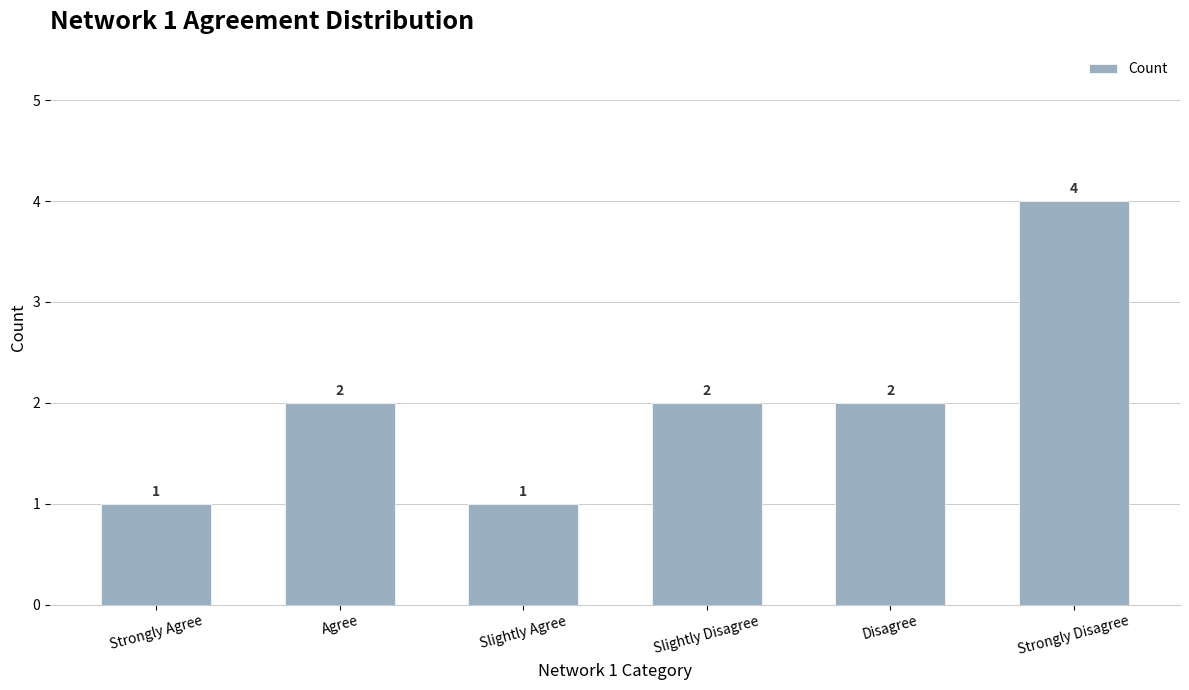

Reading right to left, list all the values displayed in this chart.

4	2	2	1	2	1